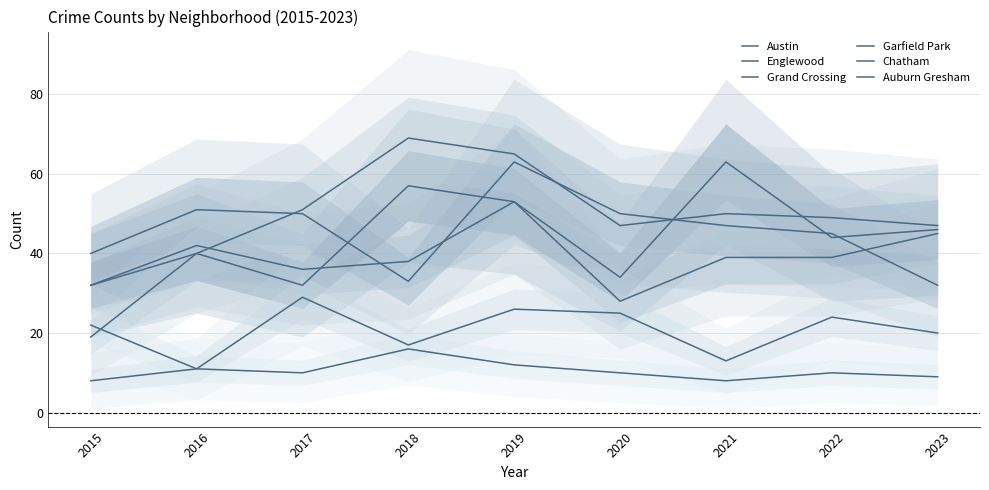

What value does the Chatham series have at 2023?

20